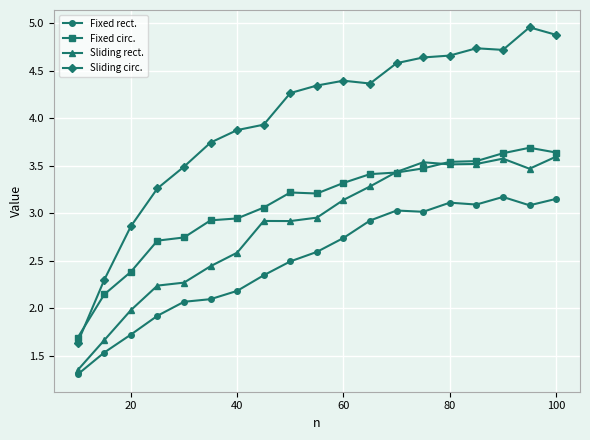

What is the value of the Fixed rect. point at the 9th from the left?

2.5